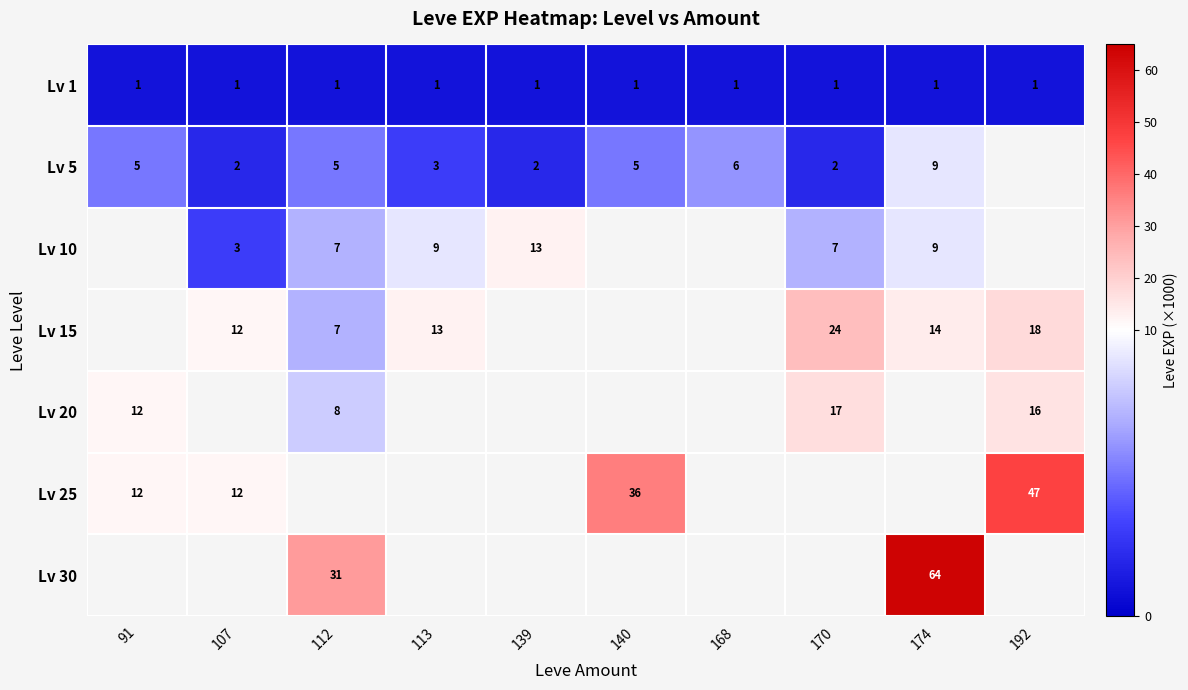

The Lv 1 series shows 1 at 168. True or false?

True